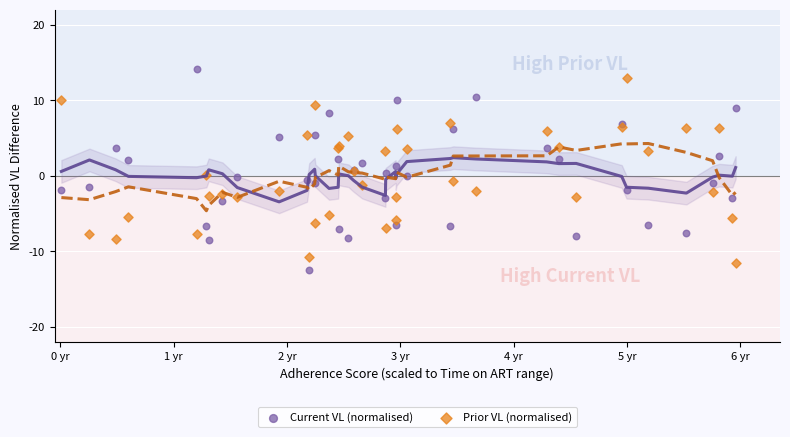

What is the X range (max minus min) for the scatter plot?

5.9